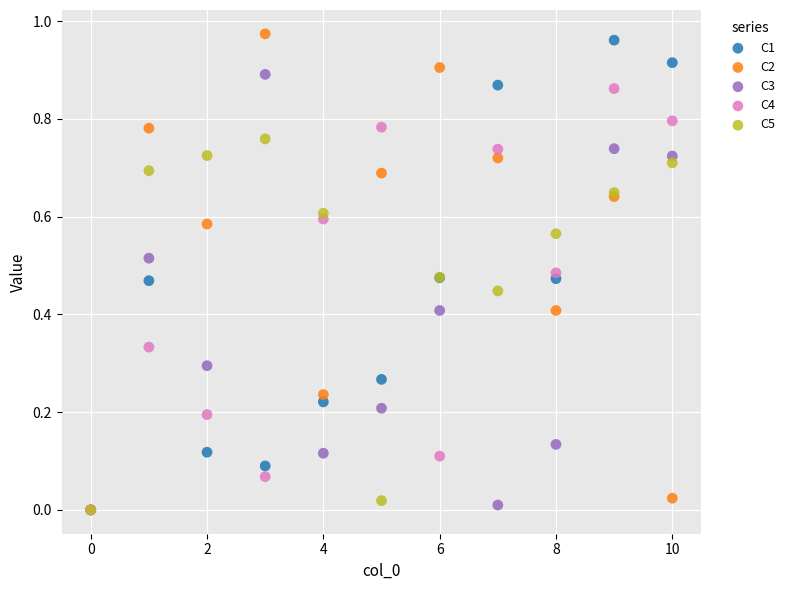

Which series reaches the maximum Y coordinate?

C2